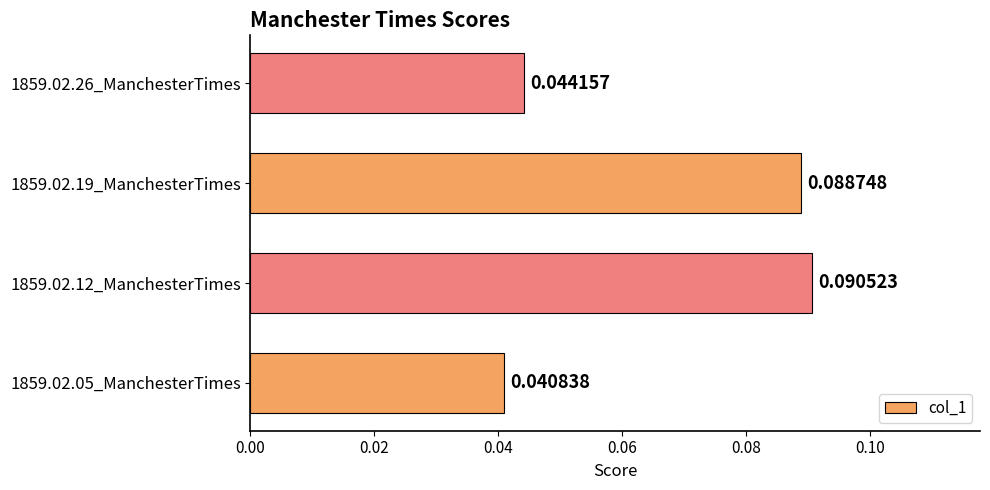

Which has a higher value, 1859.02.26_ManchesterTimes or 1859.02.05_ManchesterTimes?

1859.02.26_ManchesterTimes